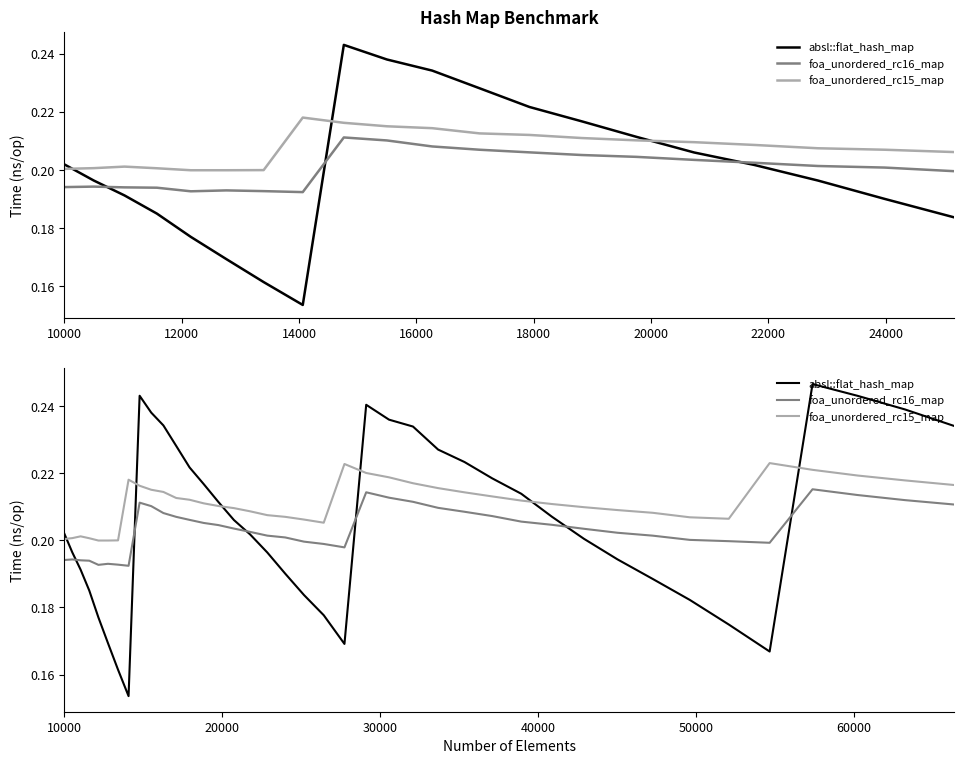

What is the average value of the foa_unordered_rc15_map series?

0.2